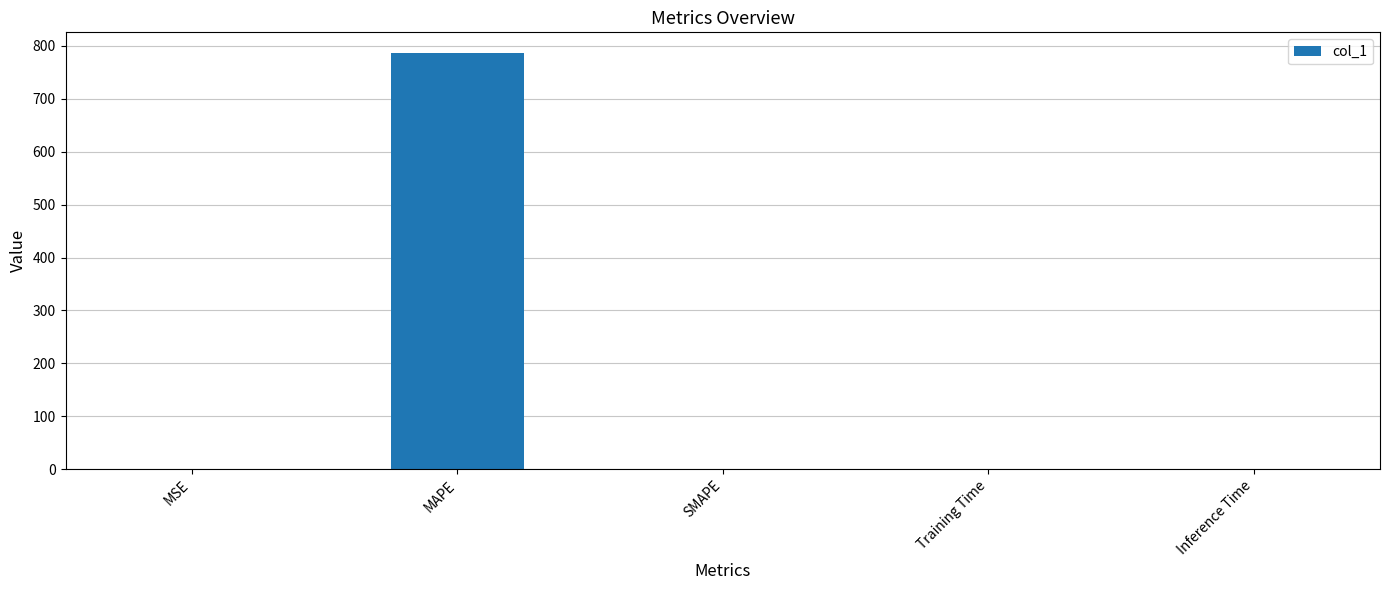

The value at MAPE is 786.2. True or false?

True